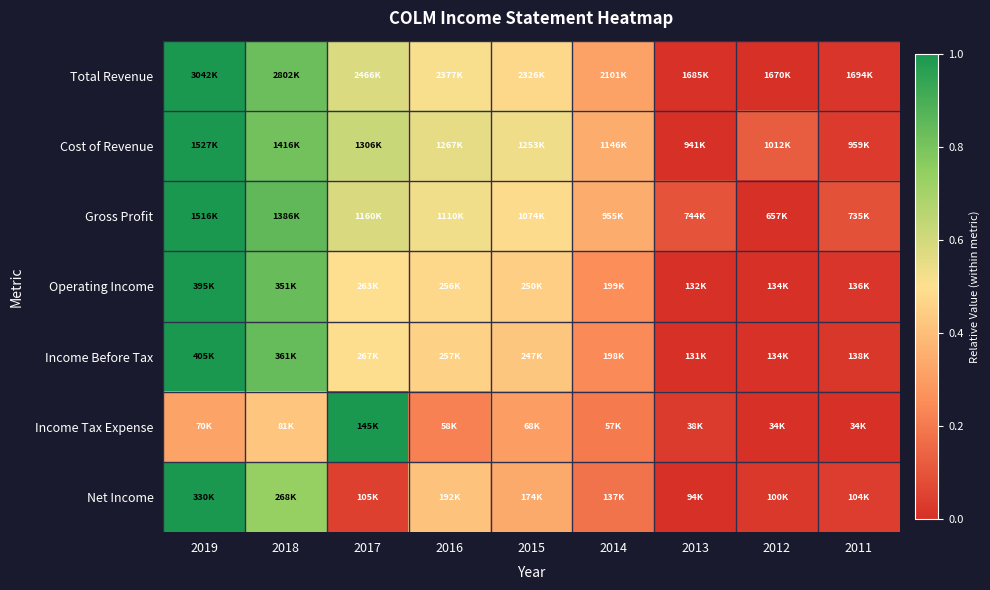

At 2016, list the series in order from smallest to largest.

Income Tax Expense, Net Income, Income Before Tax, Operating Income, Total Revenue, Gross Profit, Cost of Revenue